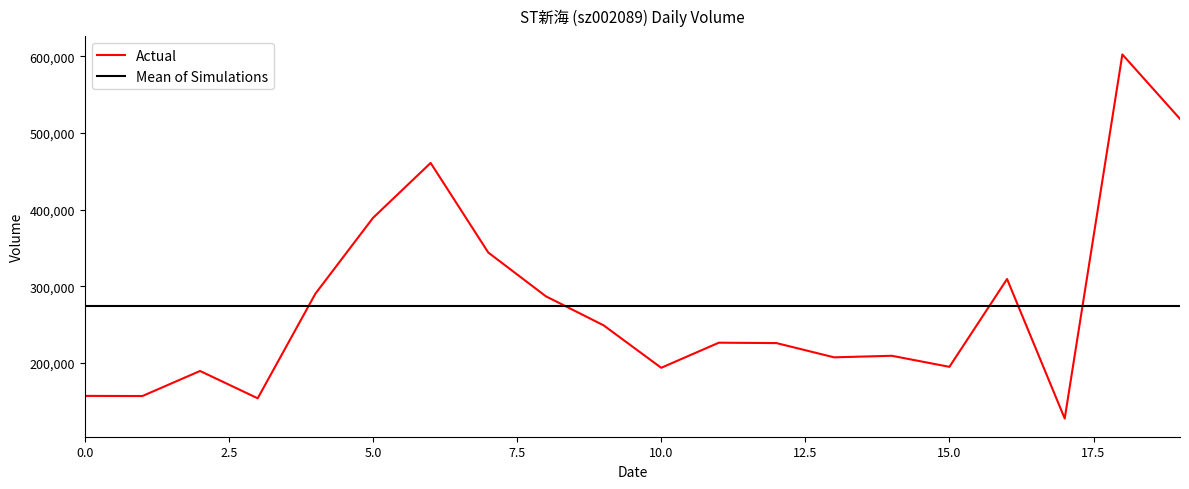

How many categories are shown in the chart?

20